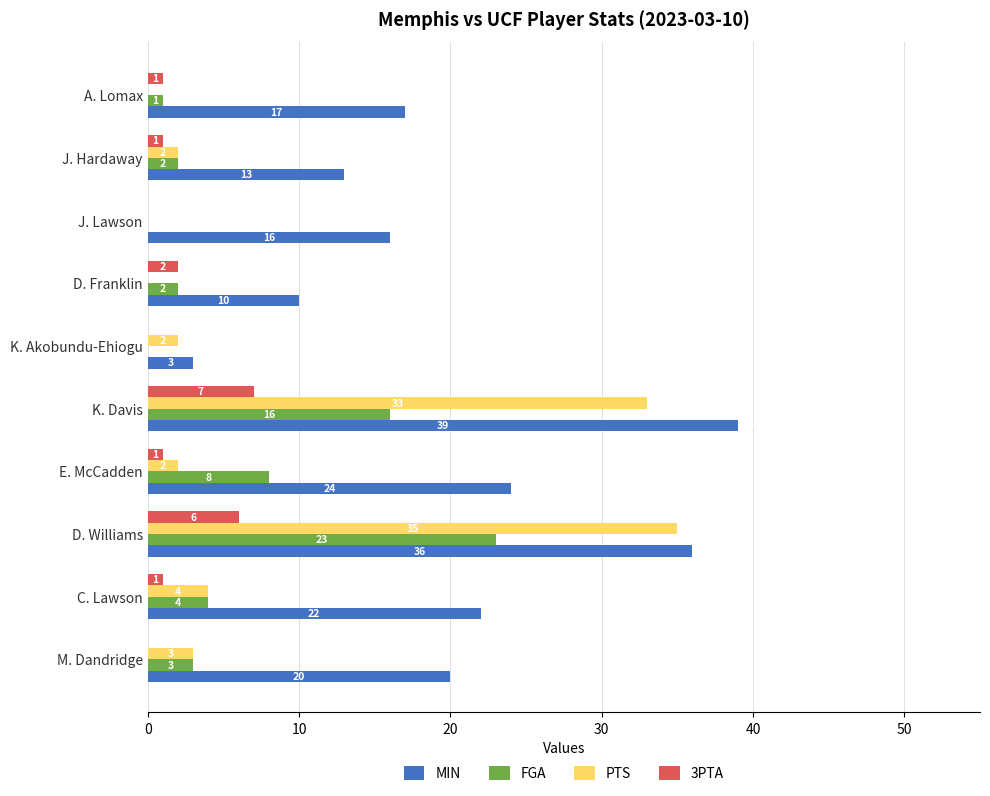

The MIN series shows 13 at J. Hardaway. True or false?

True